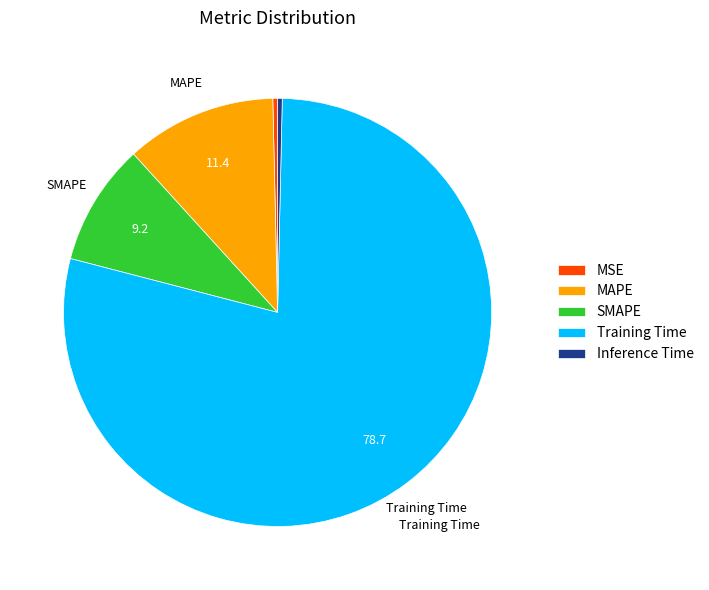

How many segments does this pie chart have?

5